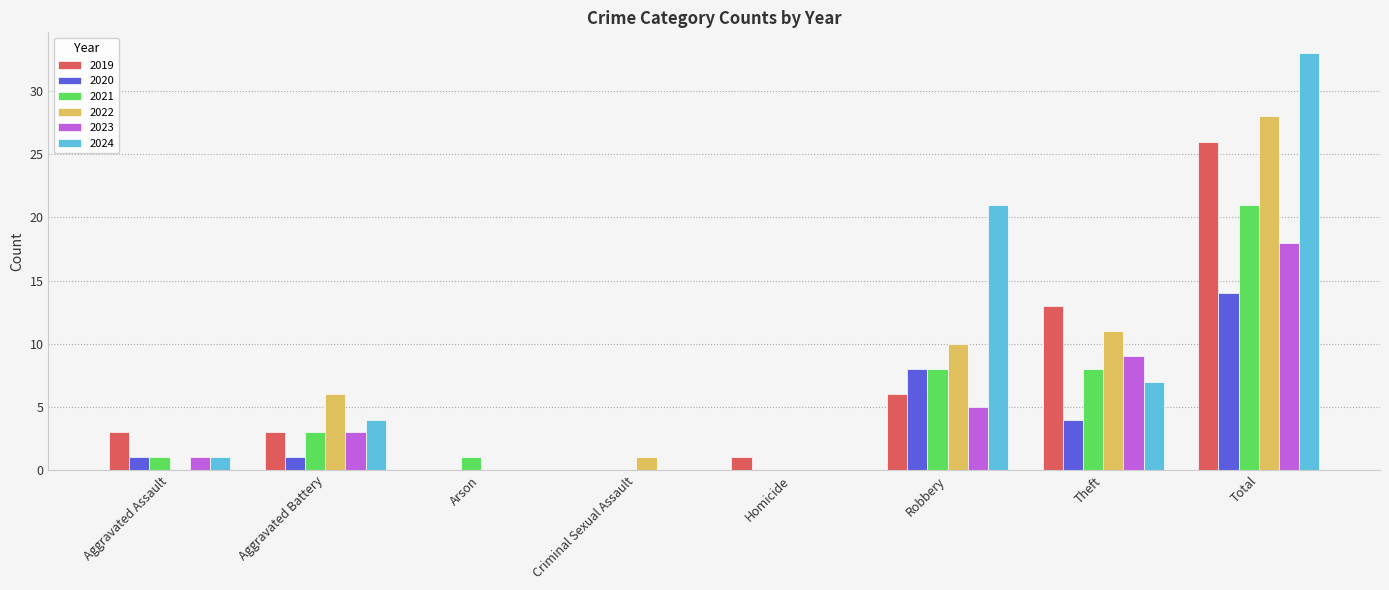

What is the sum of the 2024 values at Arson and Theft?

7